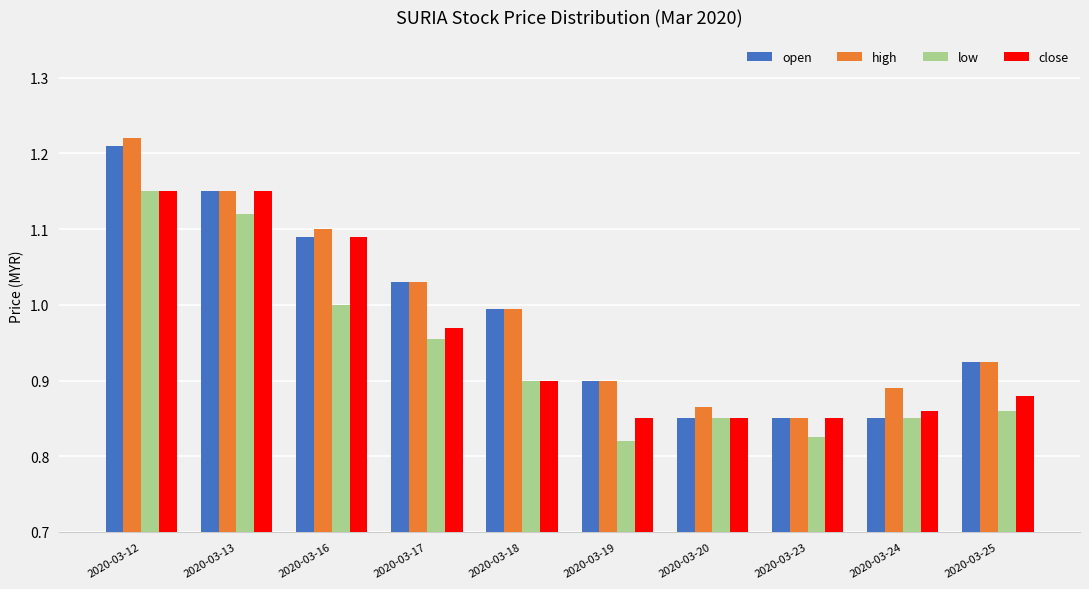

The low series shows 0.9 at 2020-03-18. True or false?

True